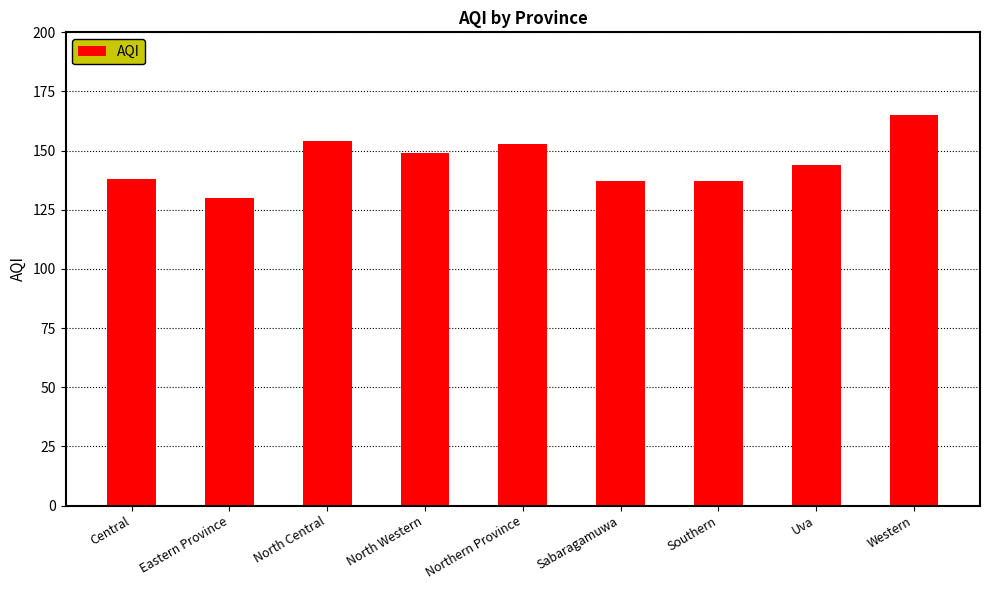

What is the approximate value at Eastern Province, to the nearest 10?

130